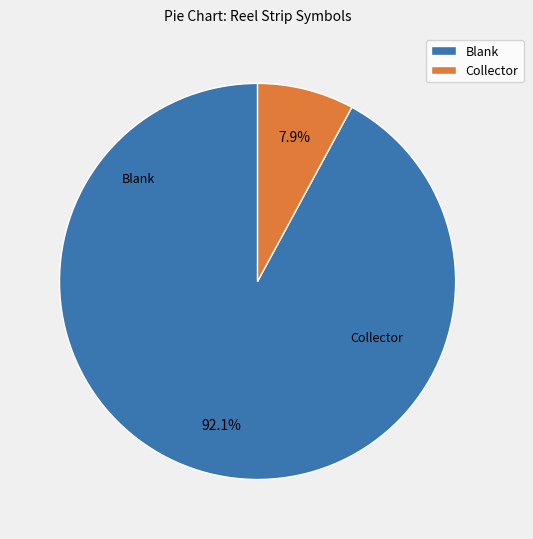

To the nearest percent, what is the combined percentage of Collector and Blank?

100%